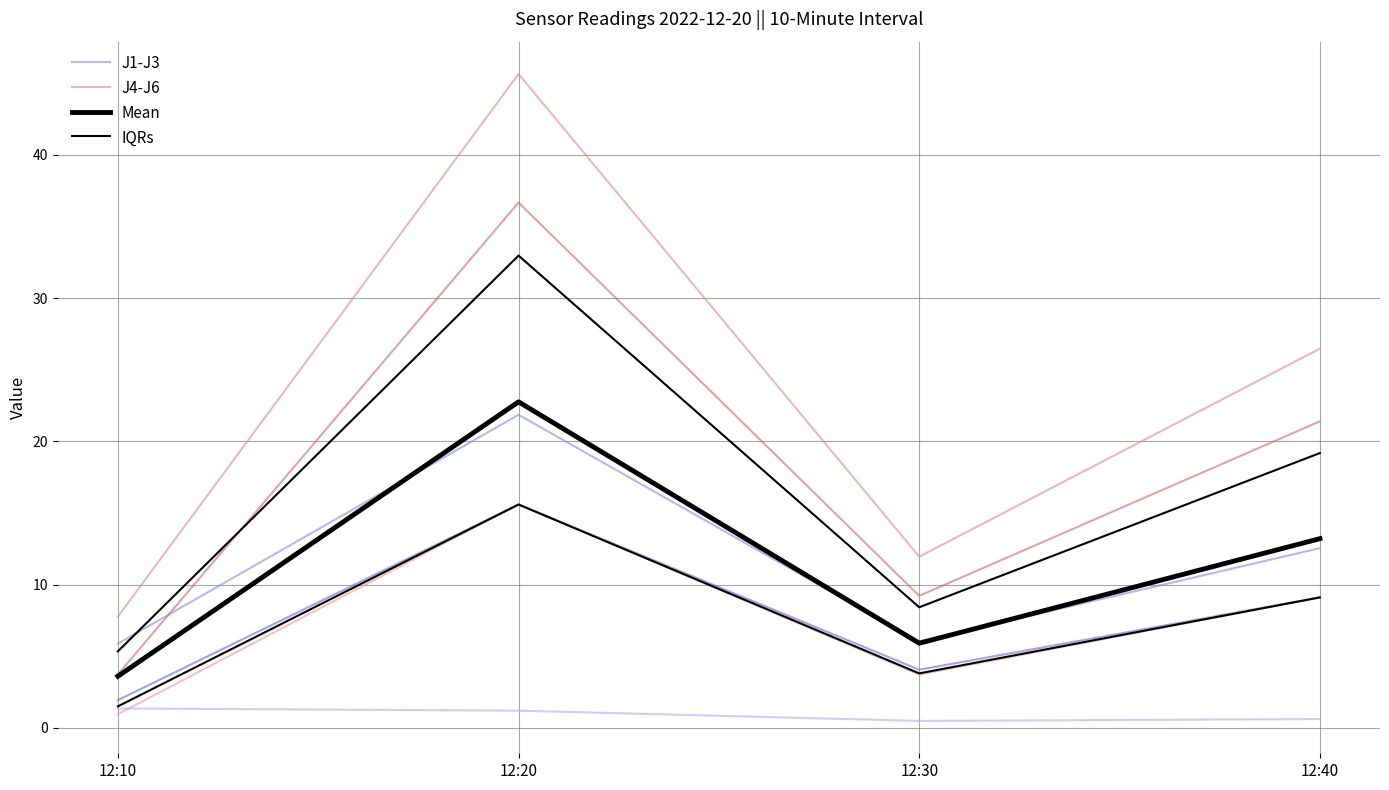

At which label is Mean closest to 13?

12:40